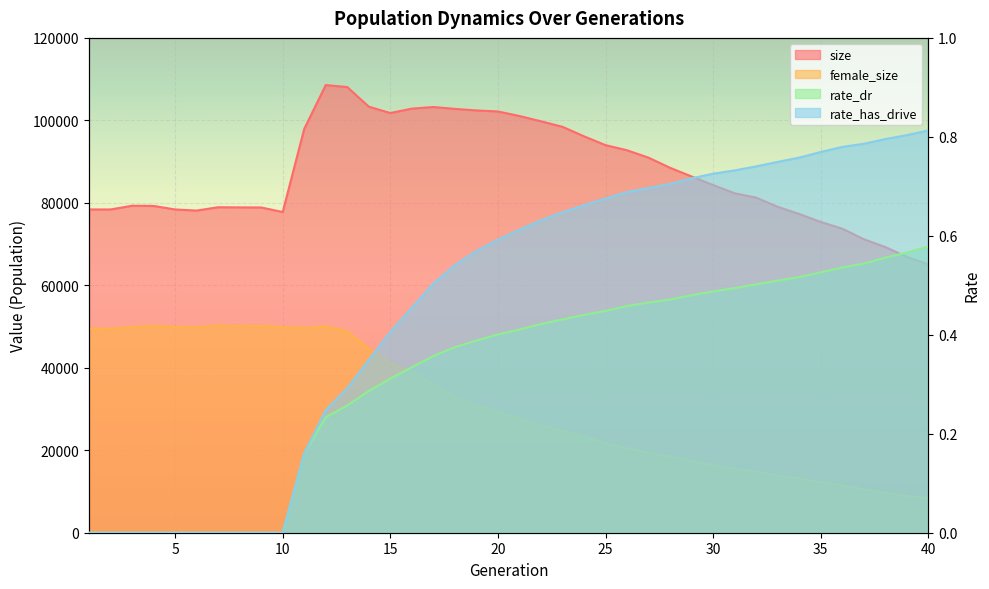

The rate_dr series shows 0.5 at 33. True or false?

True